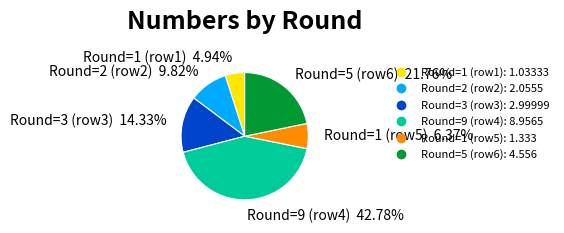

How many slices are in this pie chart?

6